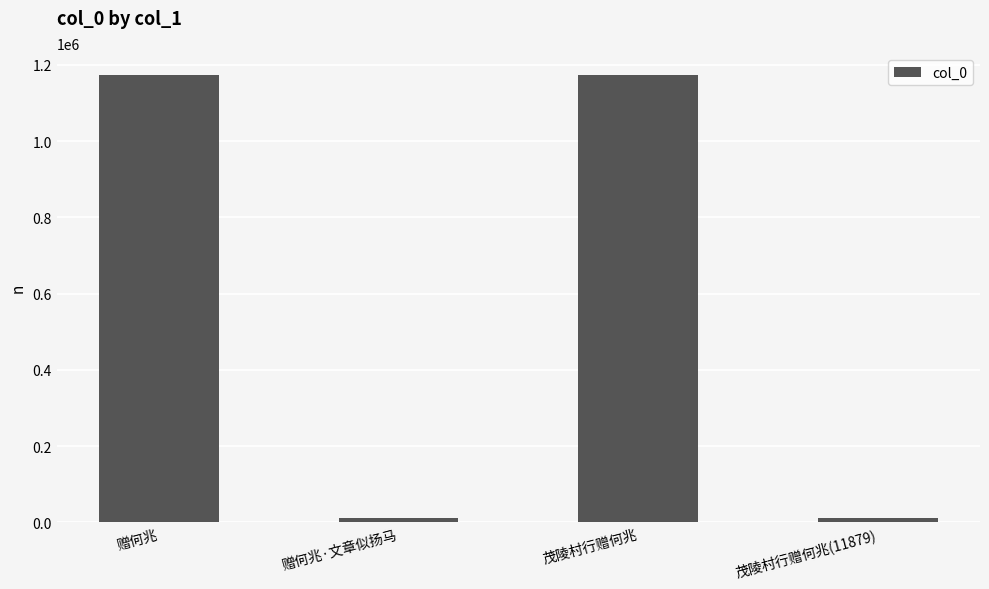

What is the maximum value shown in the chart?

1172187